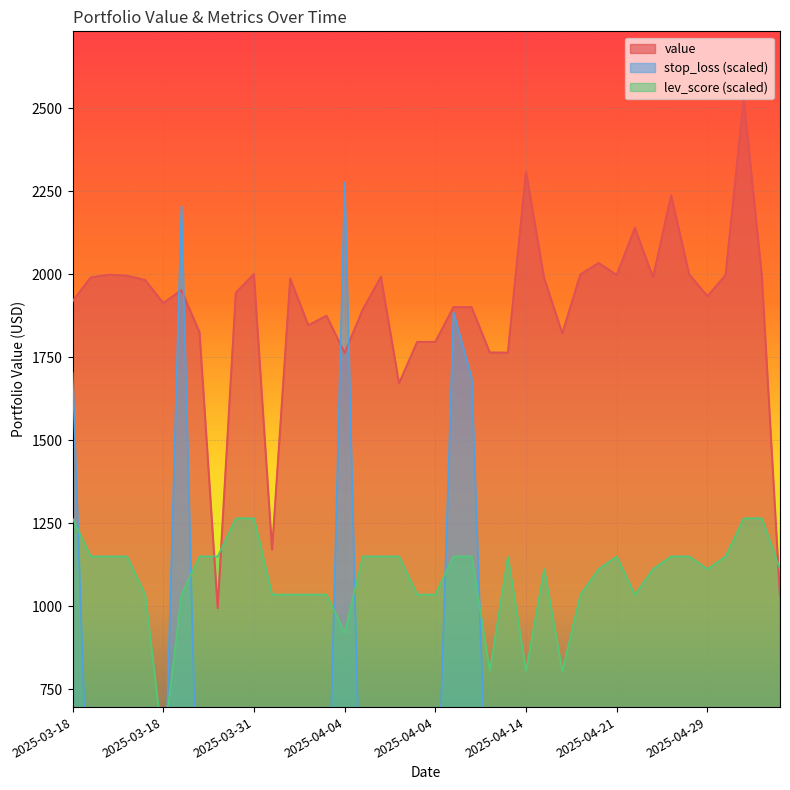

True or false: lev_score and value intersect in this chart.

True